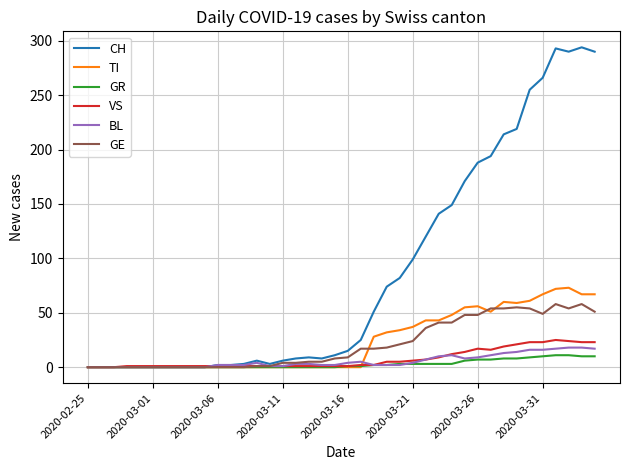

True or false: TI has more than 2 points higher than both neighbors.

True